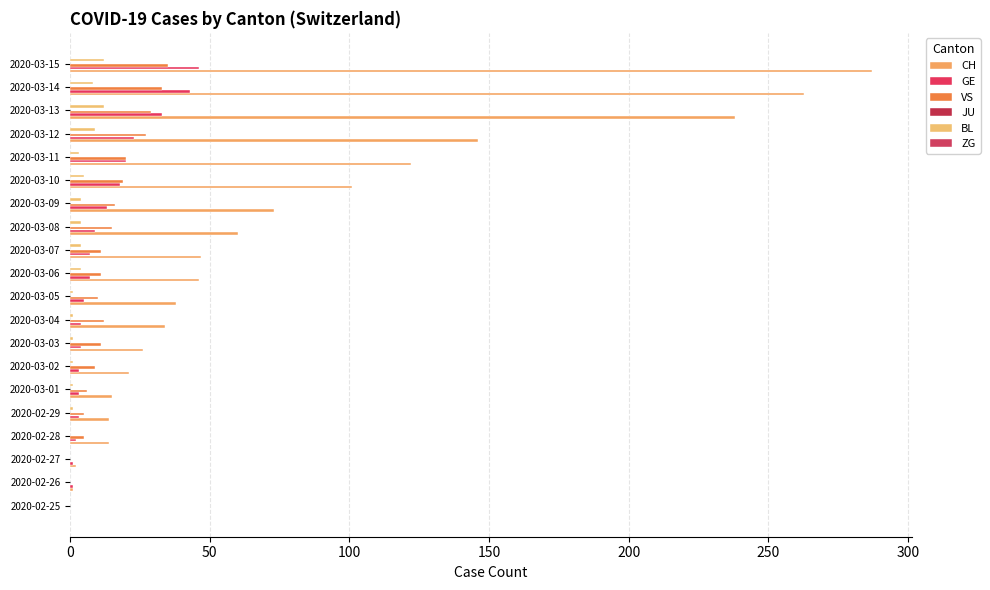

How many distinct data groups are displayed?

4